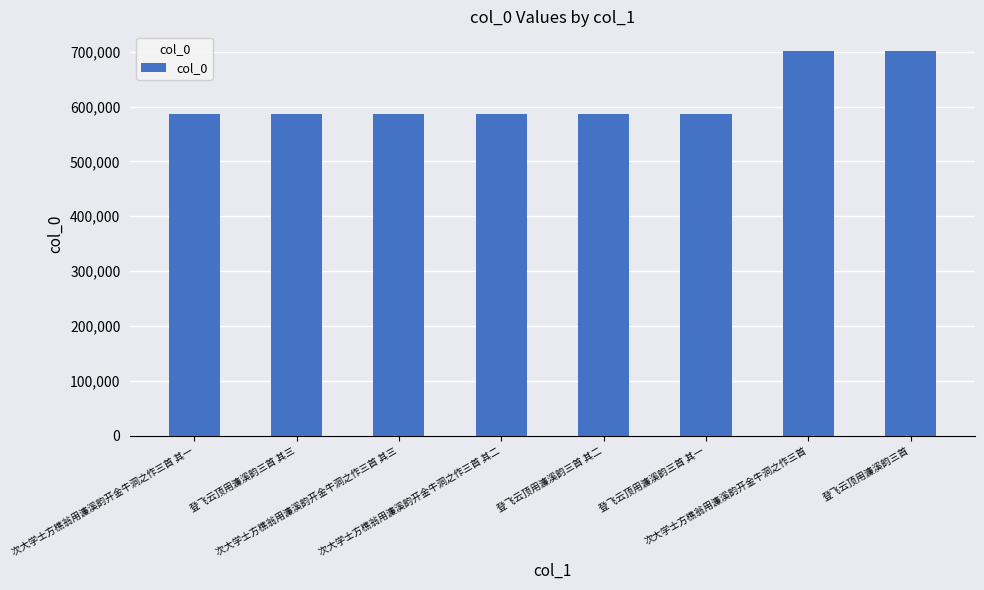

How many data points are less than 585639?

4